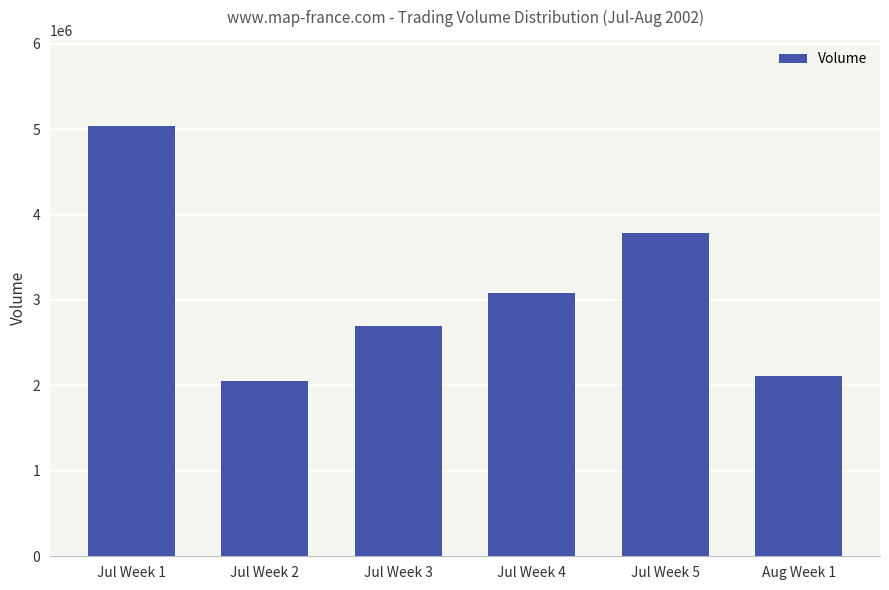

Count the number of categories in the chart.

6